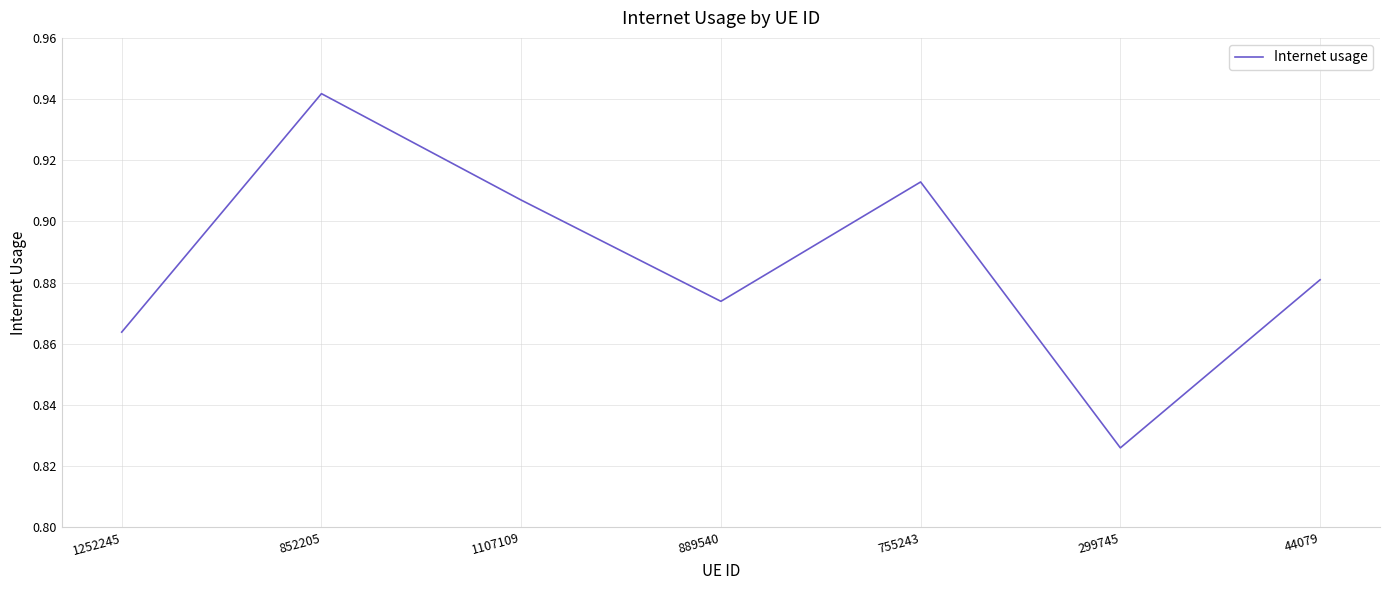

True or false: the data shows 0.5 at 755243.

False